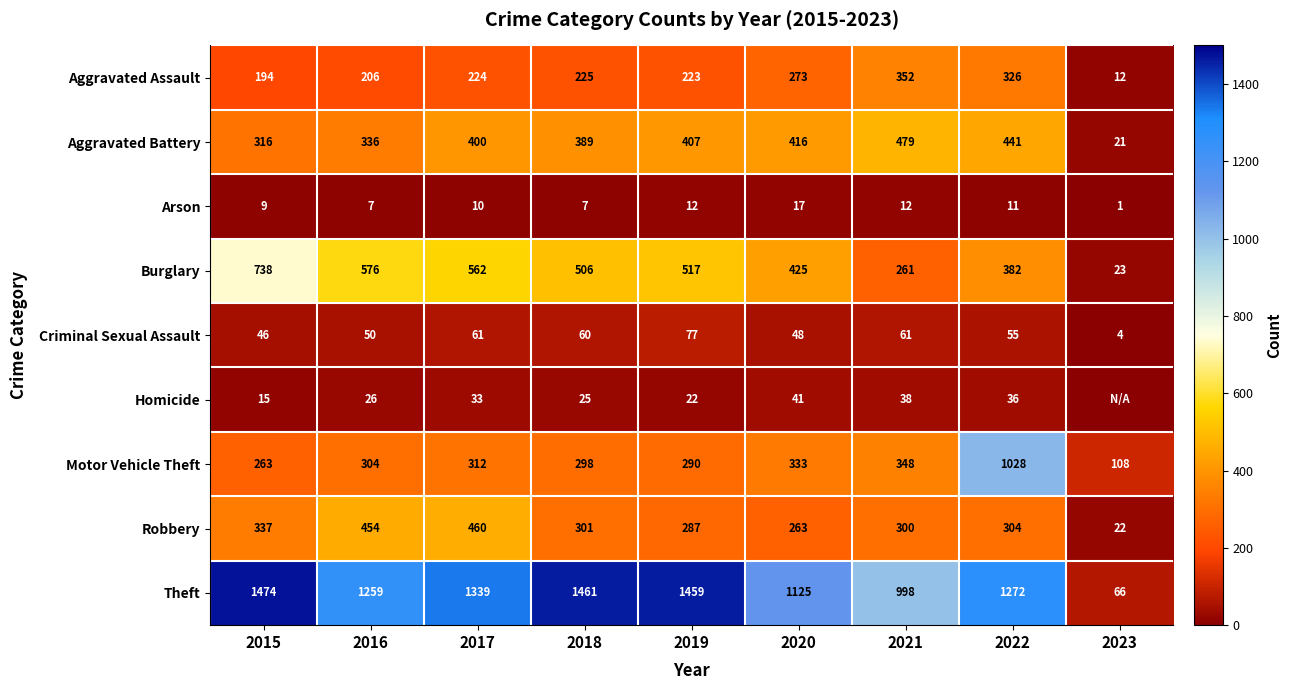

Rank the categories by Robbery value from lowest to highest.

2023, 2020, 2019, 2021, 2018, 2022, 2015, 2016, 2017